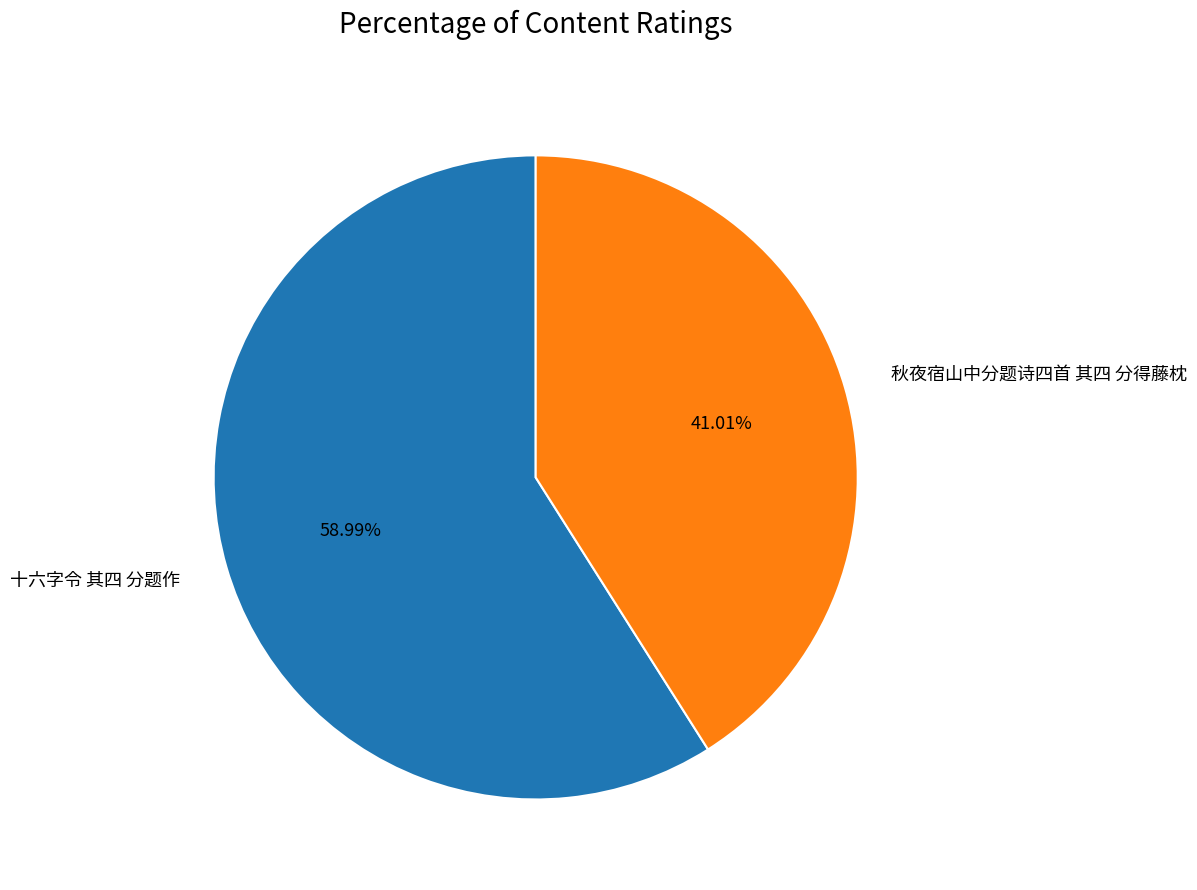

Which has a higher value, 秋夜宿山中分题诗四首 其四 分得藤枕 or 十六字令 其四 分题作?

十六字令 其四 分题作